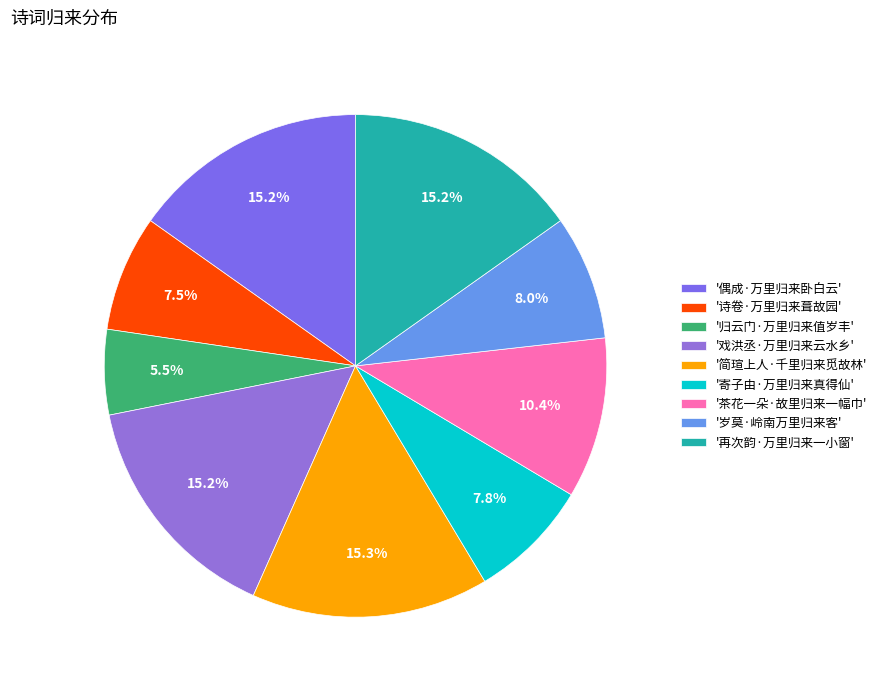

How many segments does this pie chart have?

9